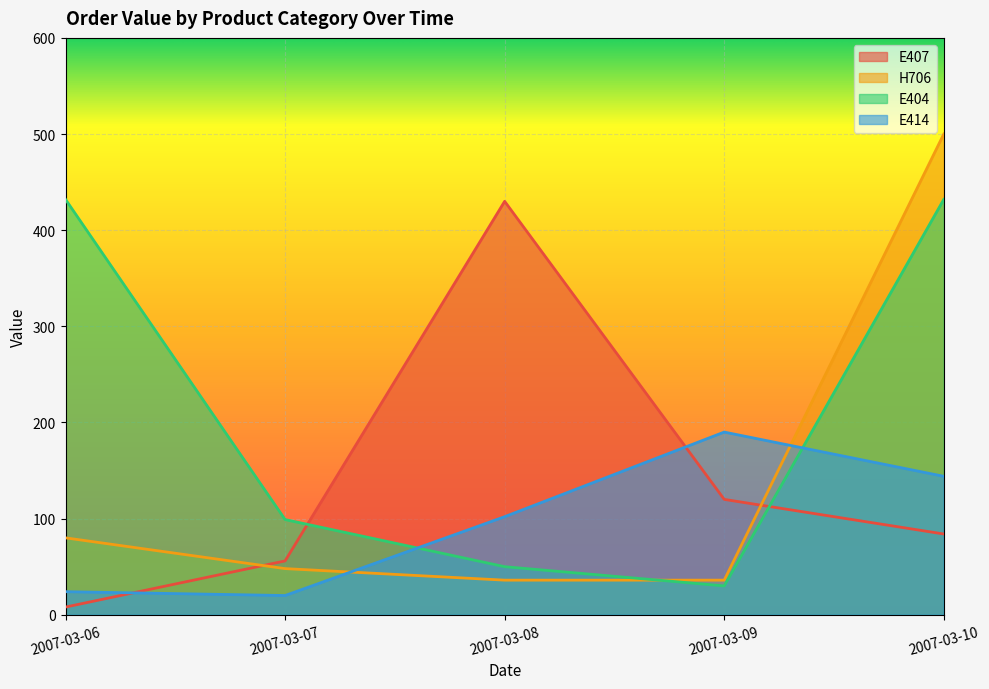

How many values in the H706 series are below 48?

2